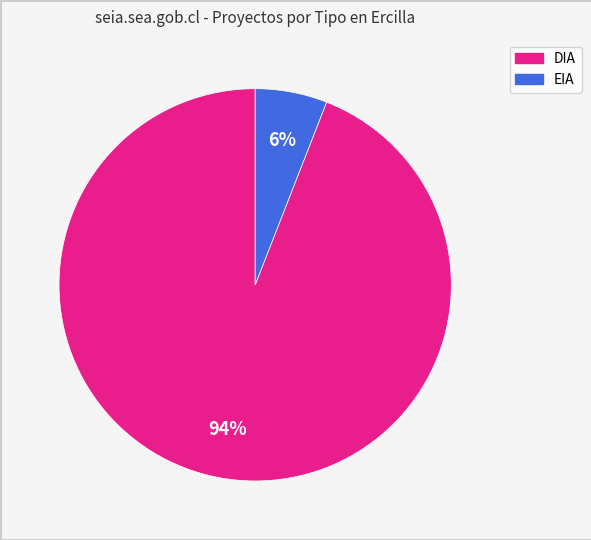

Is the sum of EIA and DIA greater than half?

Yes